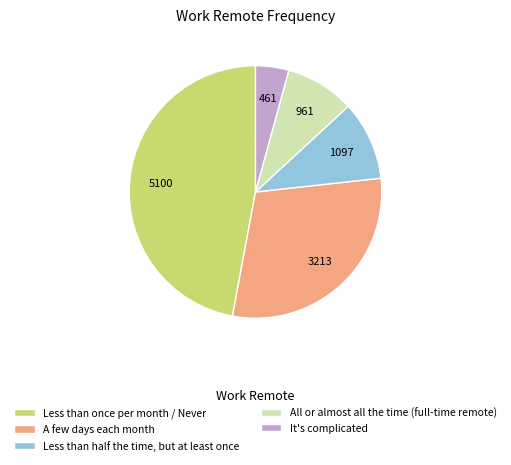

How many segments does this pie chart have?

5